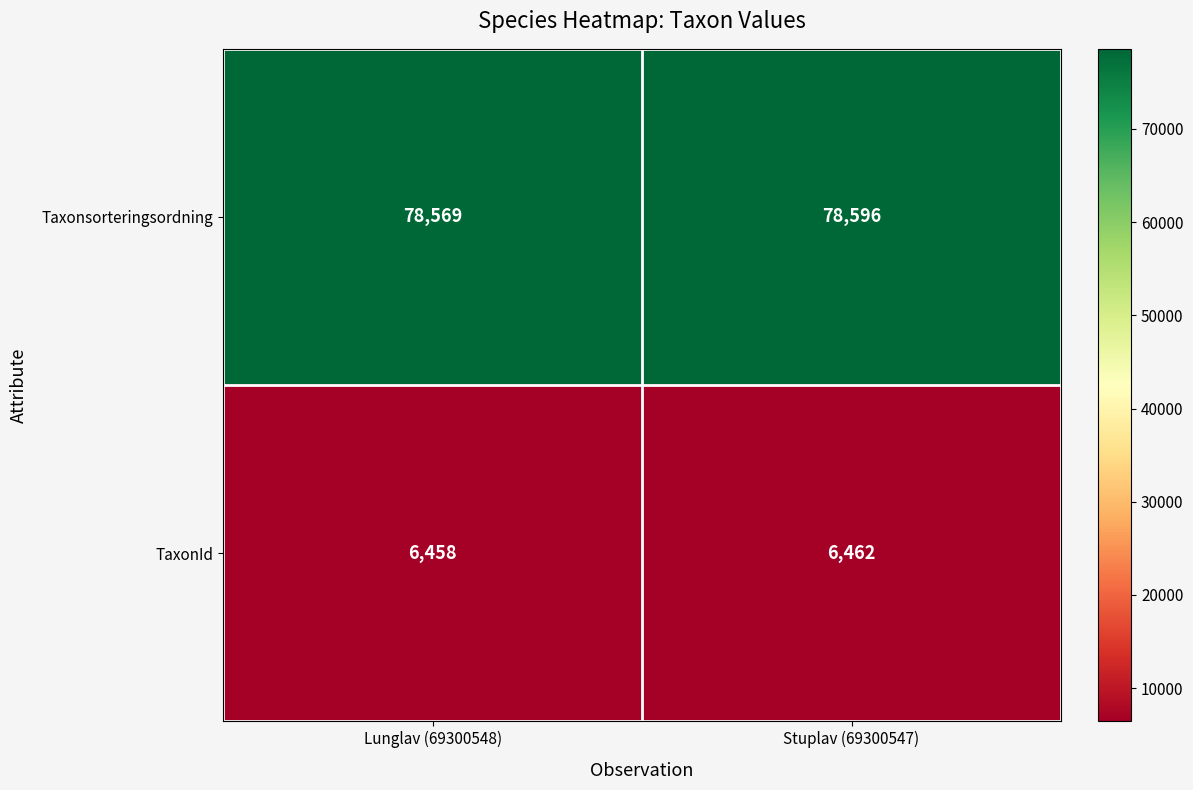

How many distinct data groups are displayed?

2